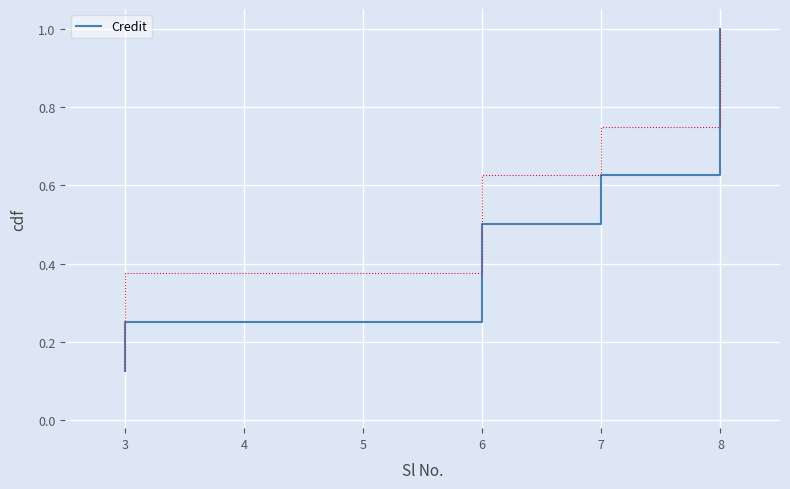

Which has a higher value, 6 or 7?

7